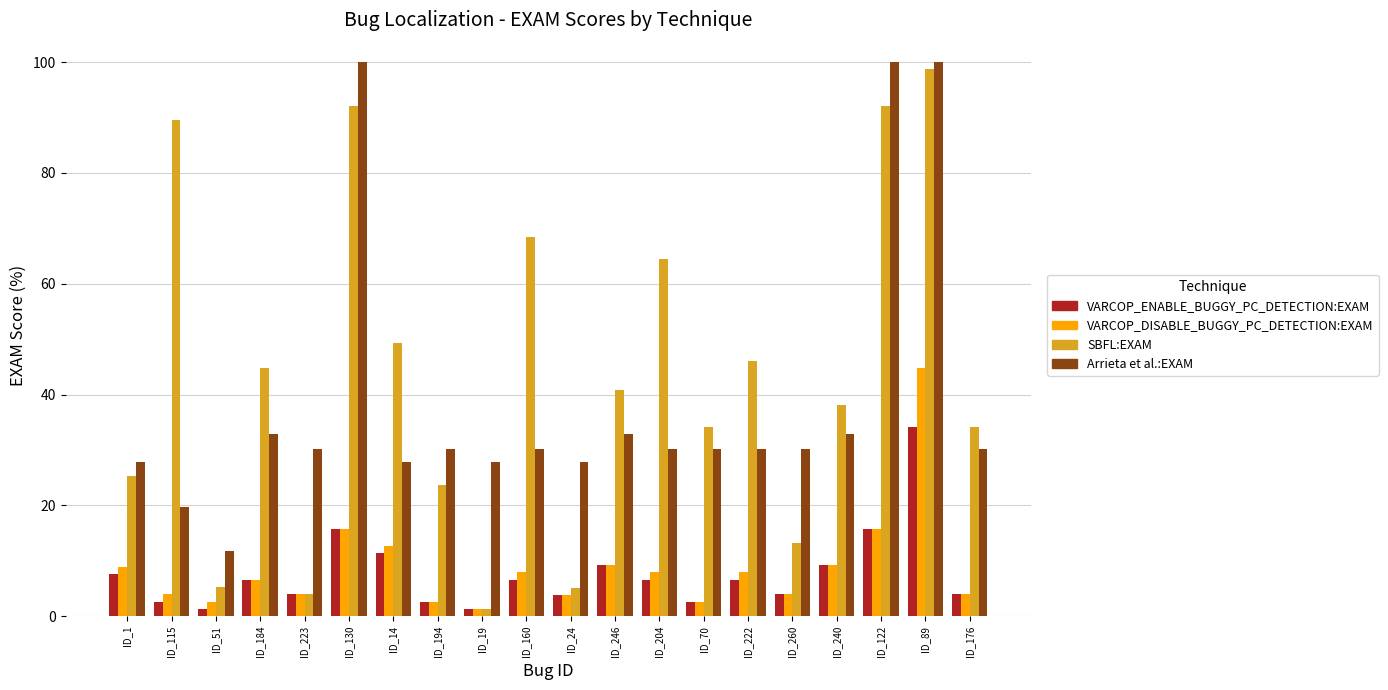

What is the average value of the VARCOP_ENABLE_BUGGY_PC_DETECTION:EXAM series?

7.8